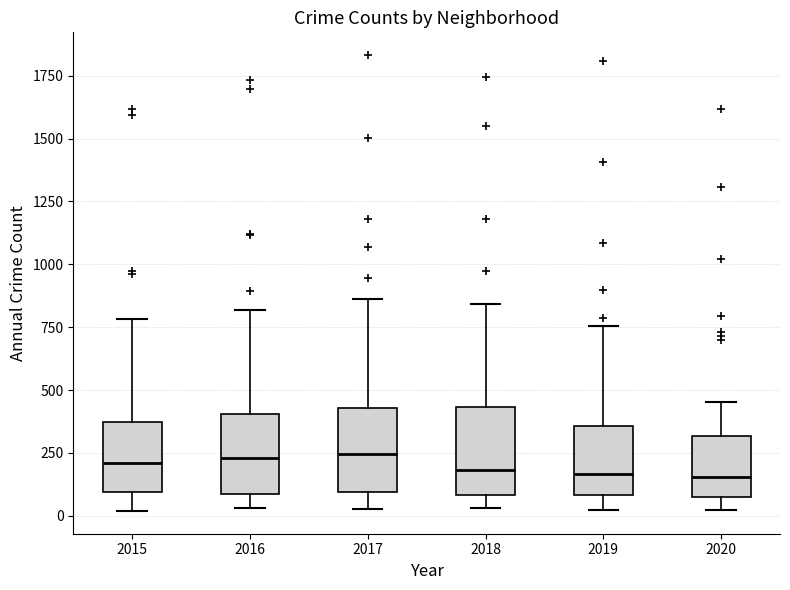

Reading left to right, read every box against the y-axis: the position of its median line, the range the box covers, and the ends of its whiskers. The values are not printed on the chart, so give them approximately, as read against the axis.

2015: median 200, box 100 to 350, whiskers 0 to 800
2016: median 250, box 100 to 400, whiskers 50 to 800
2017: median 250, box 100 to 450, whiskers 50 to 850
2018: median 200, box 100 to 450, whiskers 50 to 850
2019: median 150, box 100 to 350, whiskers 0 to 750
2020: median 150, box 50 to 300, whiskers 0 to 450